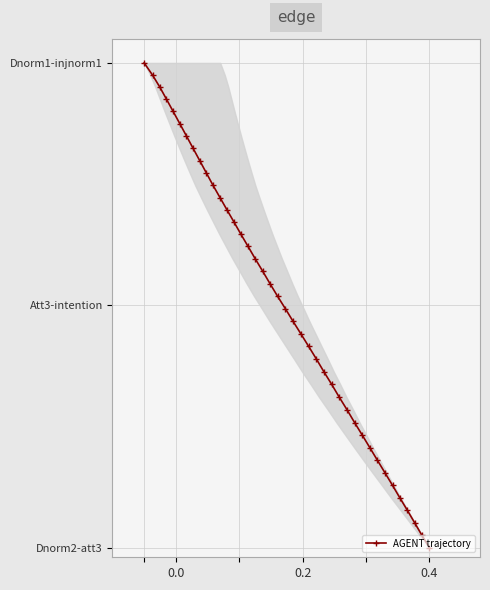

Does the chart have visible grid lines?

Yes